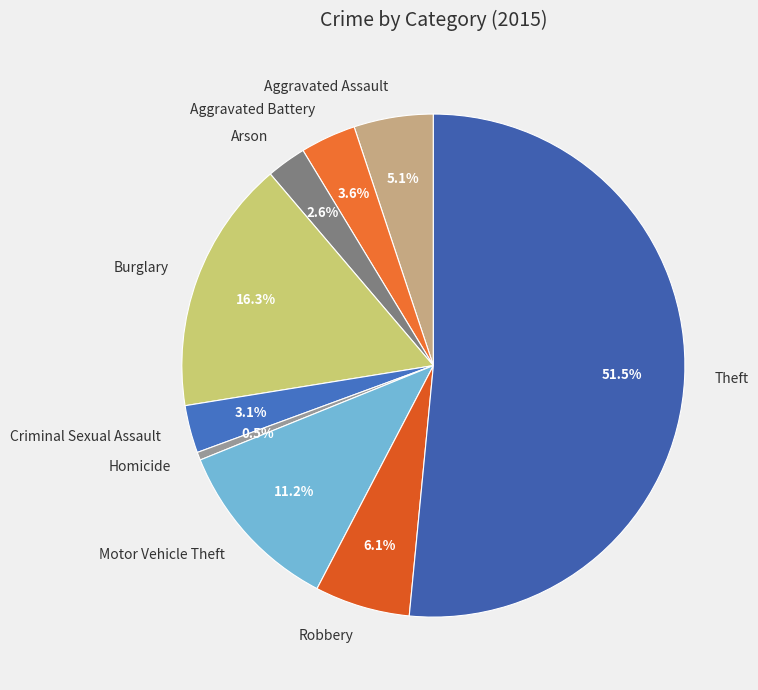

Rank the categories by value from lowest to highest.

Homicide, Arson, Criminal Sexual Assault, Aggravated Battery, Aggravated Assault, Robbery, Motor Vehicle Theft, Burglary, Theft